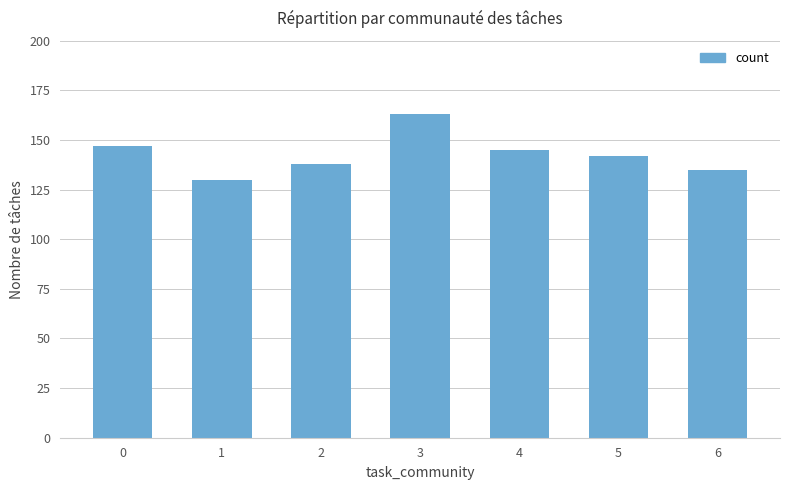

Reading right to left, list all the values displayed in this chart.

135	142	145	163	138	130	147